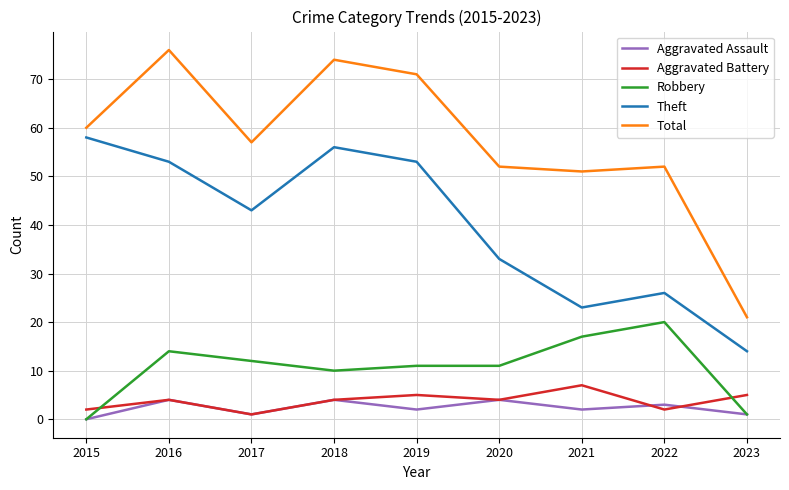

How many lines are shown in the chart?

5